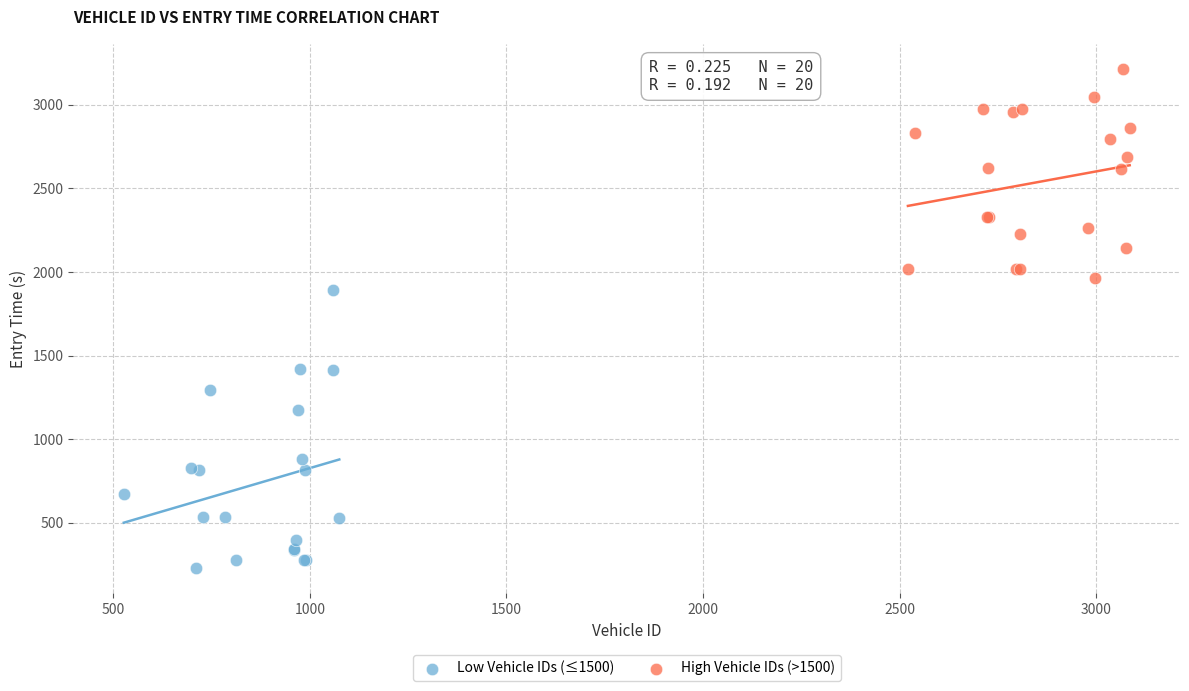

Which series has the widest spread of Y values?

Low Vehicle IDs (≤1500)